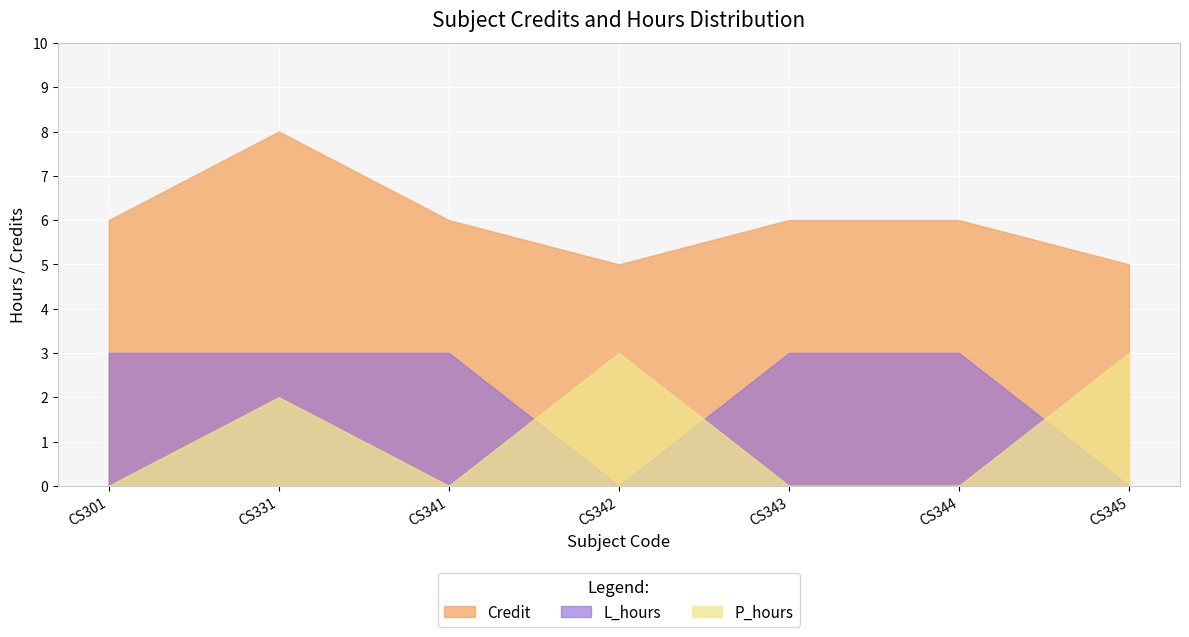

Reading left to right, list all the values displayed in this chart.

Credit: 6	8	6	5	6	6	5
L_hours: 3	3	3	0	3	3	0
P_hours: 0	2	0	3	0	0	3